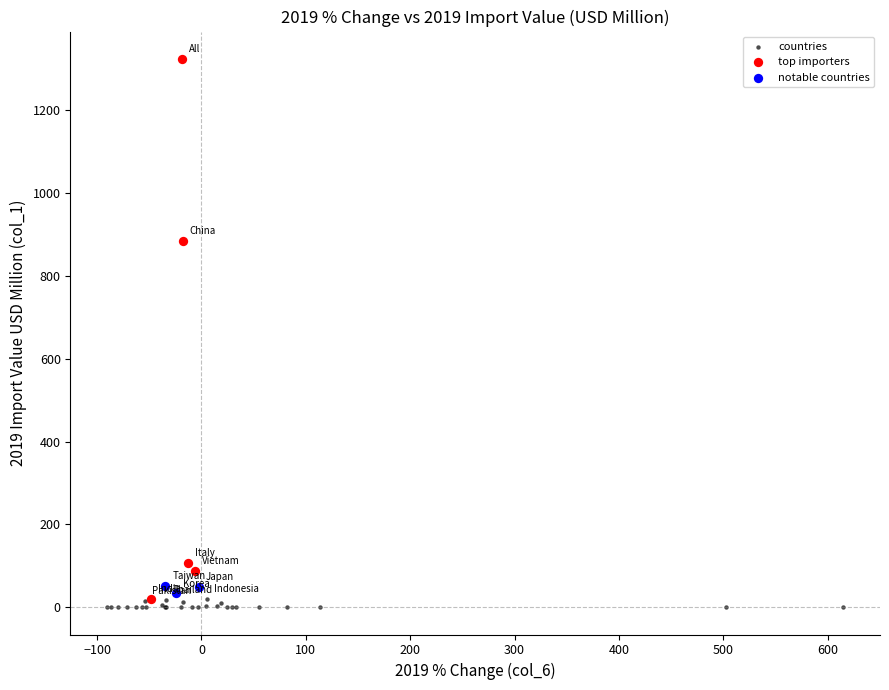

Which series reaches the maximum Y coordinate?

top importers